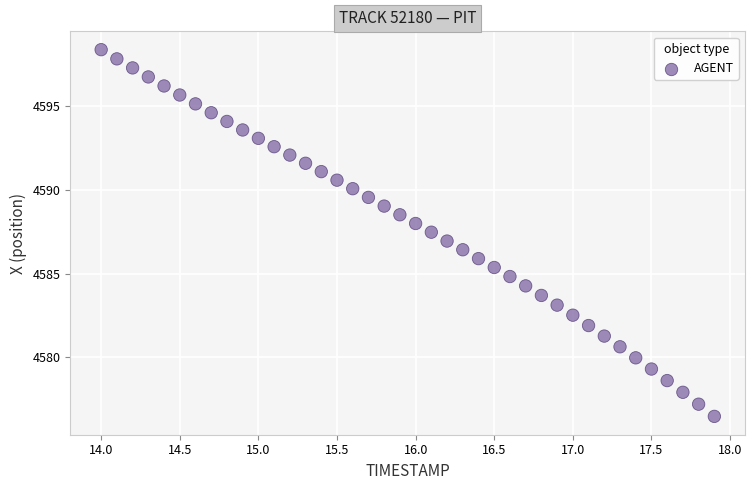

What is the range of X values (max minus min)?

3.9